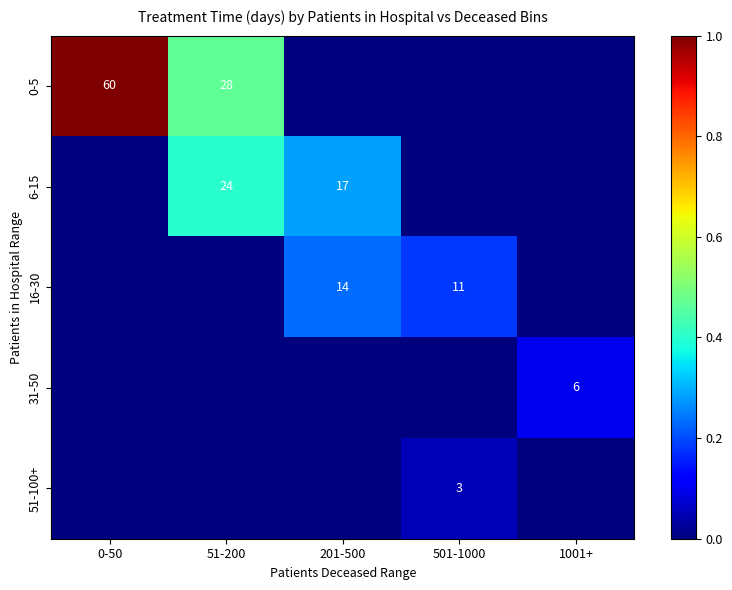

At which category does the chart reach its minimum across all series?

201-500